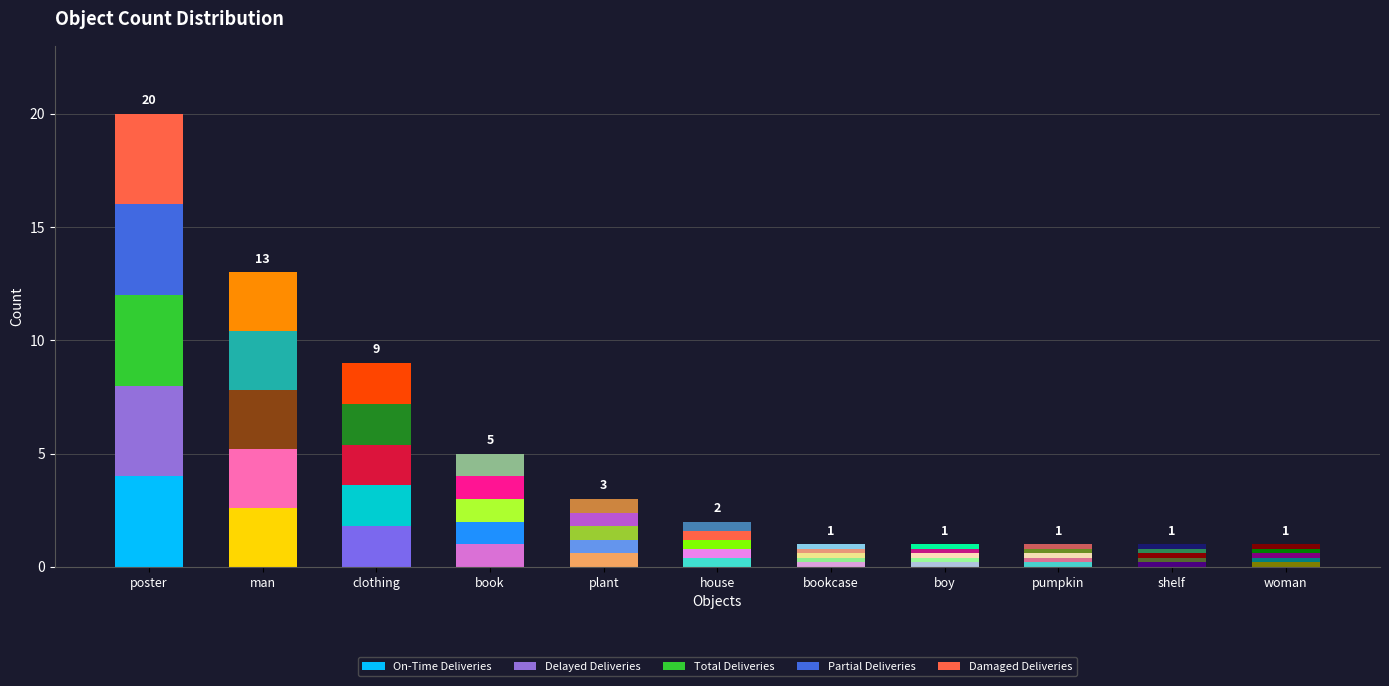

Count the number of data series in this chart.

5